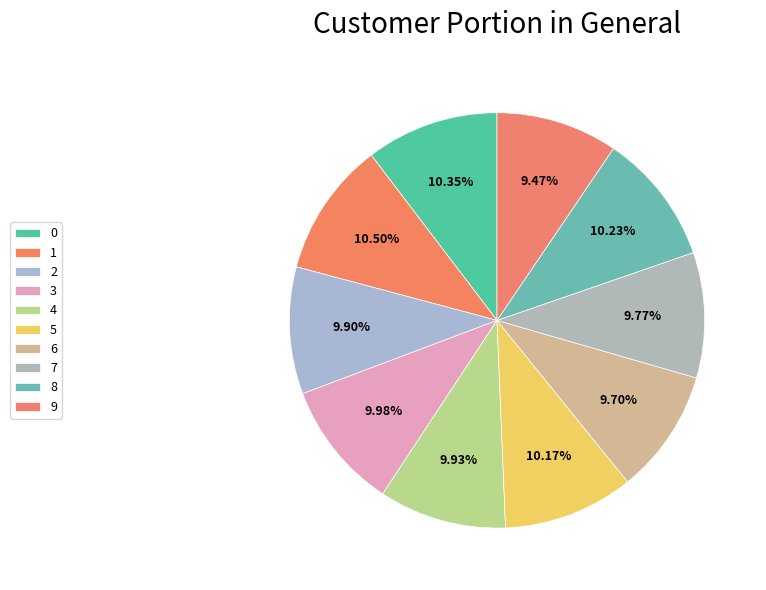

How many segments does this pie chart have?

10